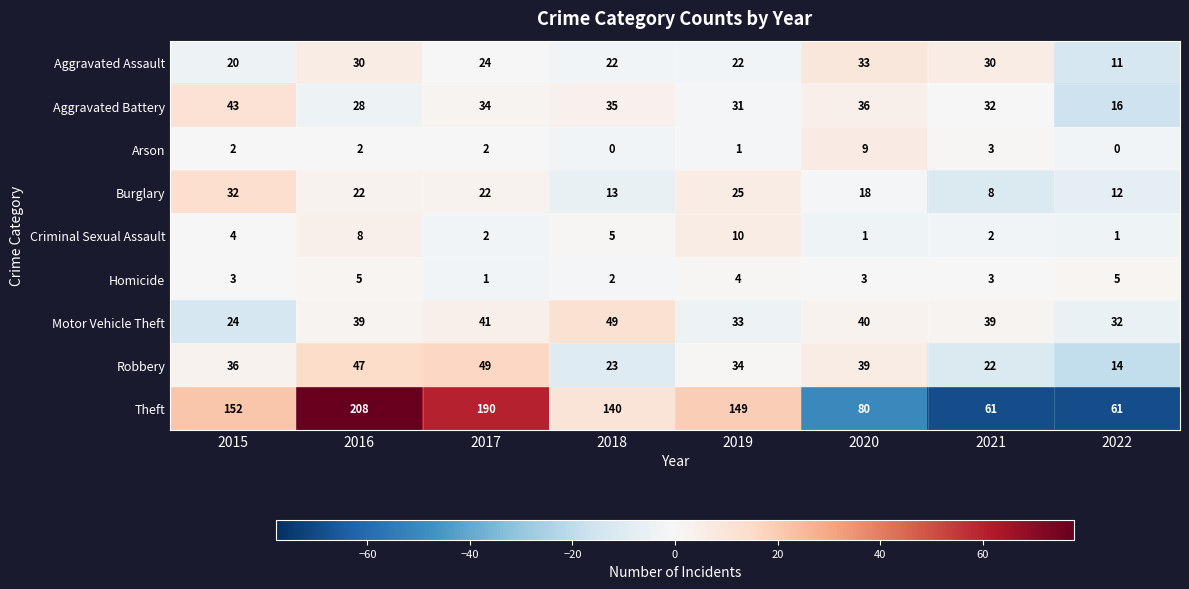

What is the spread (max minus min) of values at 2016?

206